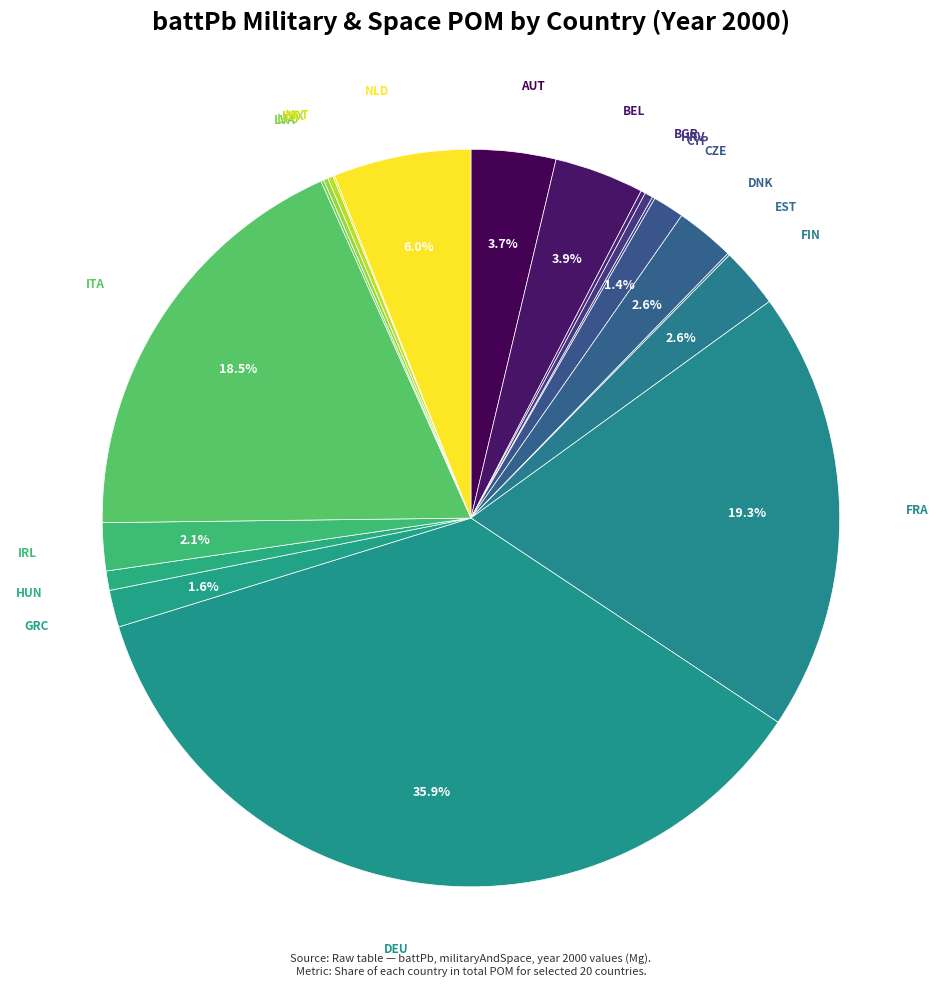

Rank the categories by value from highest to lowest.

DEU, FRA, ITA, NLD, BEL, AUT, FIN, DNK, IRL, GRC, CZE, HUN, HRV, LUX, LTU, BGR, LVA, CYP, EST, MLT